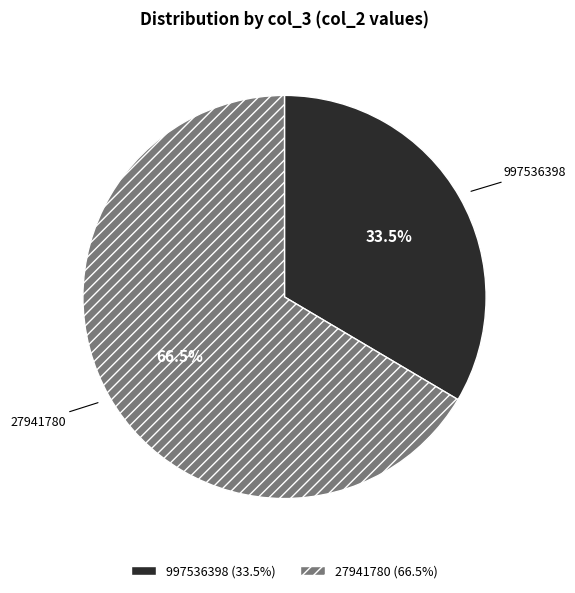

Which slice is the smallest?

997536398